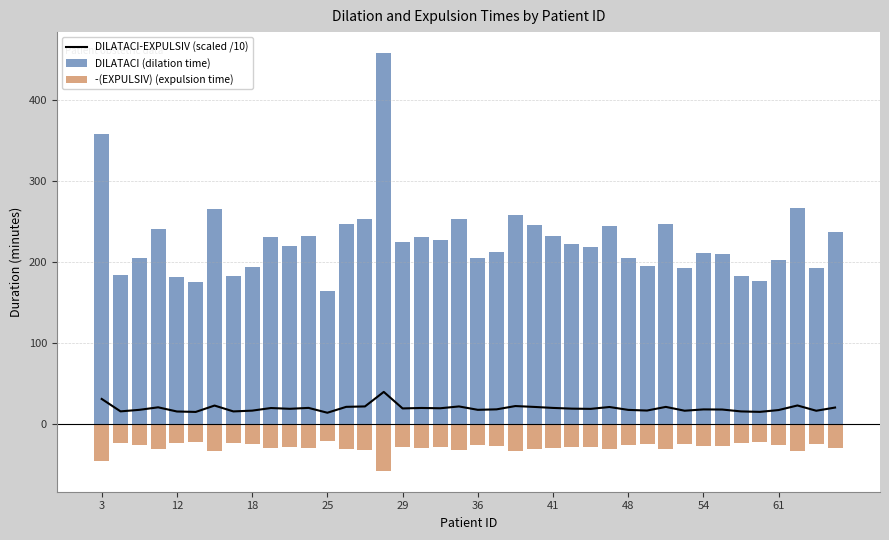

What is the total value across all series at 12?

176.6